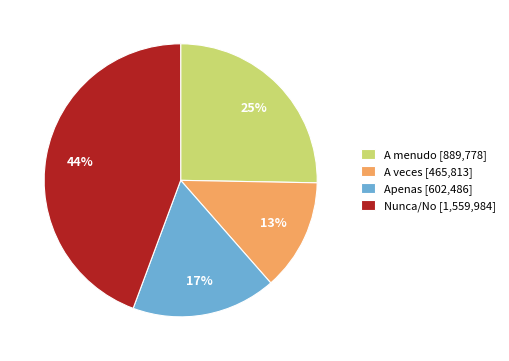

What is the smallest slice in the pie chart?

A veces